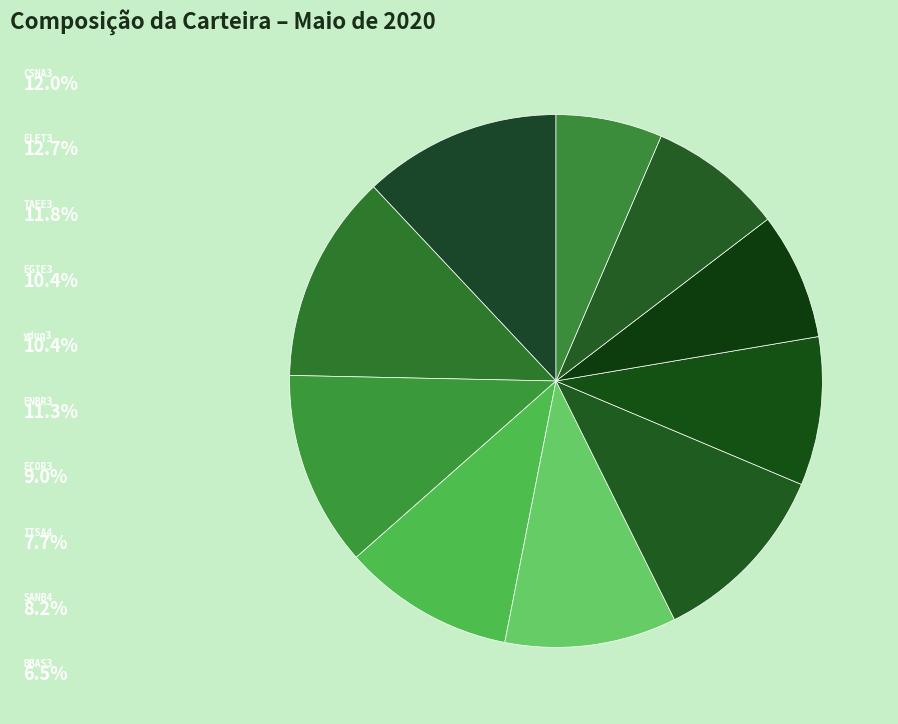

Is there a majority slice in this chart?

No